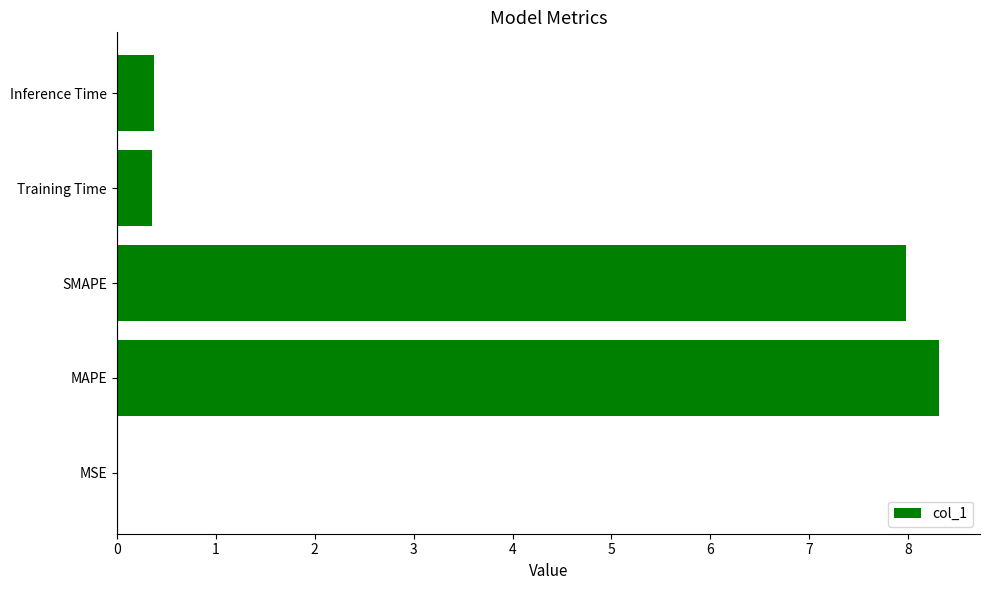

What value does the data have at MAPE?

8.3